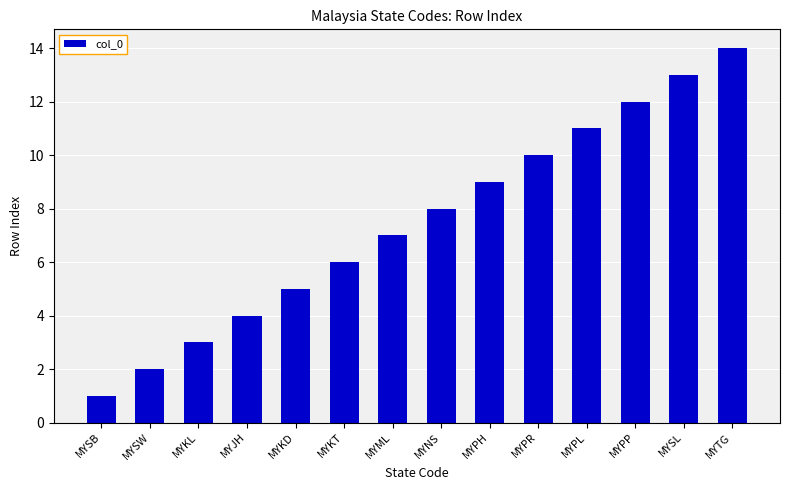

List the labels in order of value, smallest first.

MYSB, MYSW, MYKL, MYJH, MYKD, MYKT, MYML, MYNS, MYPH, MYPR, MYPL, MYPP, MYSL, MYTG